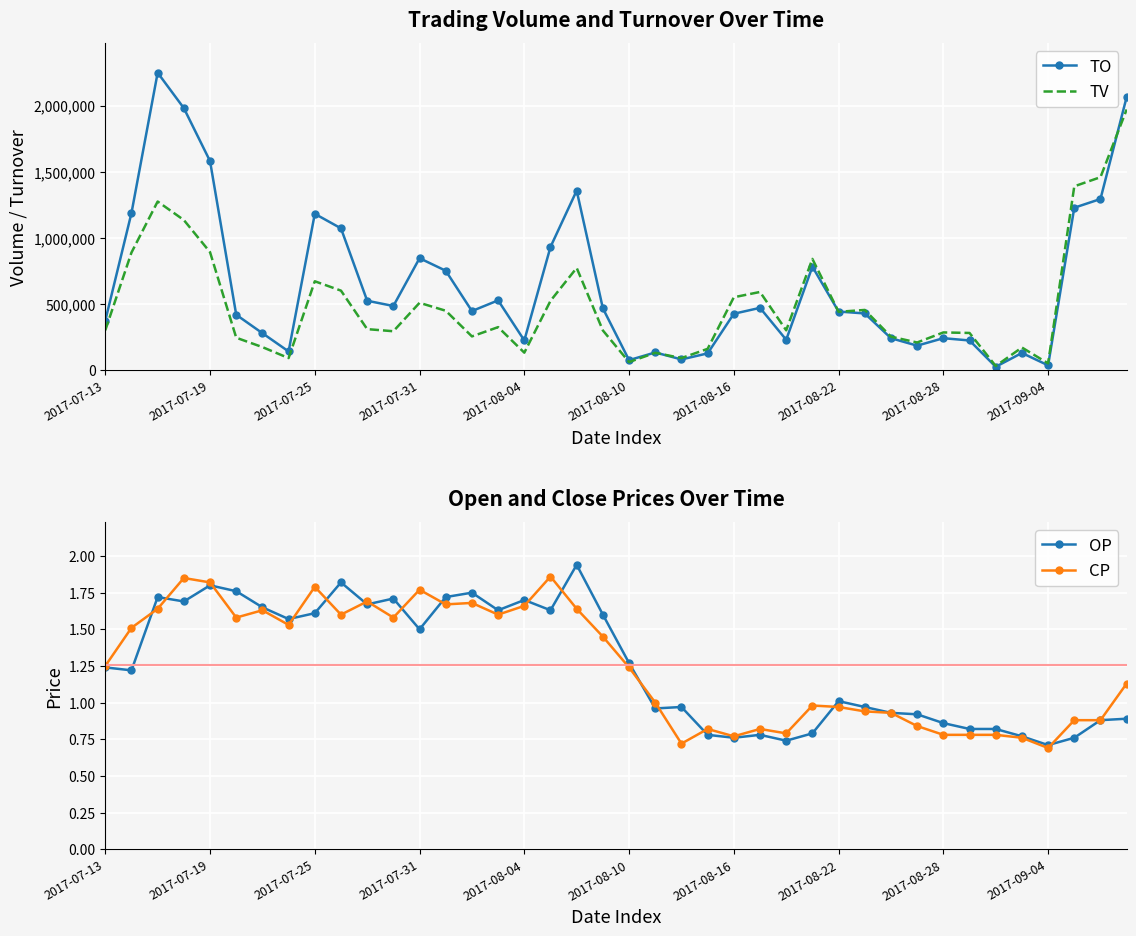

What is the sum of all TV values?

19831000